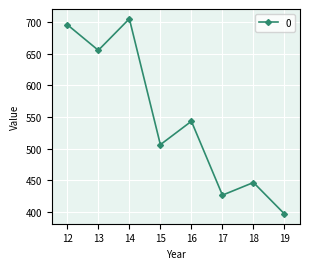

The value at 17 is 426.4. True or false?

True